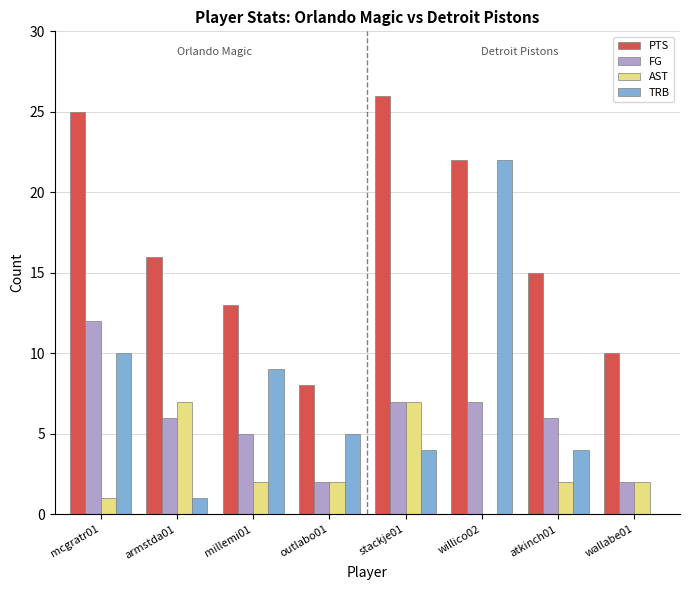

At which category is the sum across all series the highest?

willico02